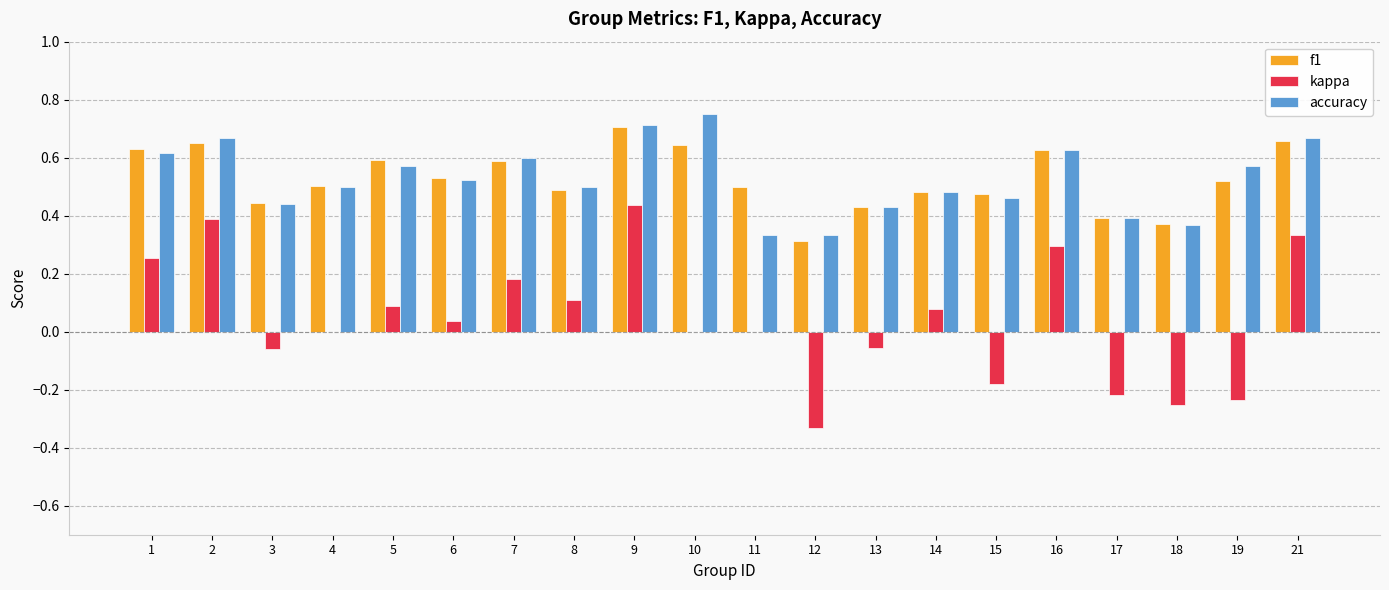

At which category is the sum across all series the highest?

9